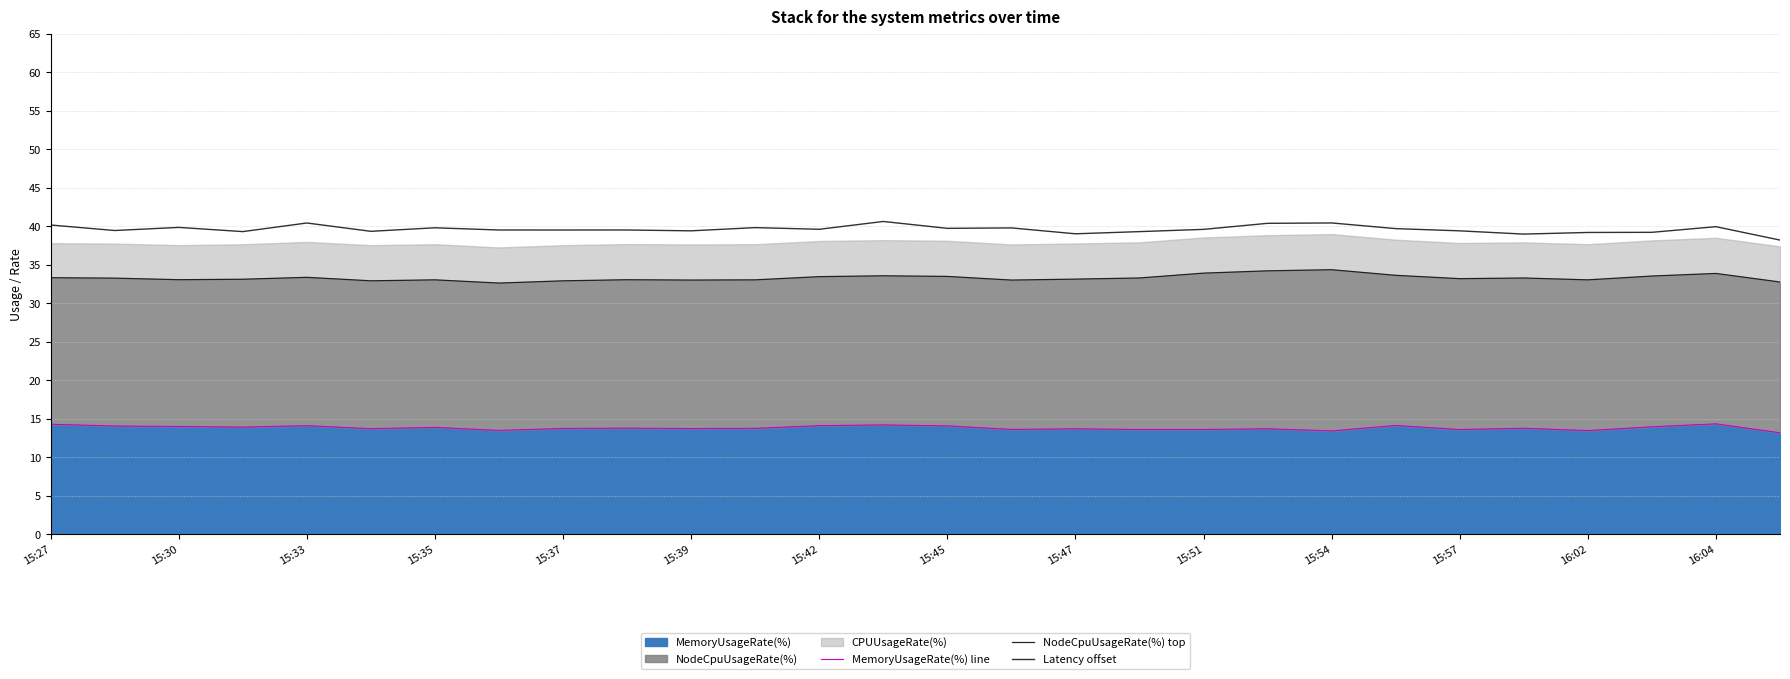

Does the chart have visible grid lines?

Yes